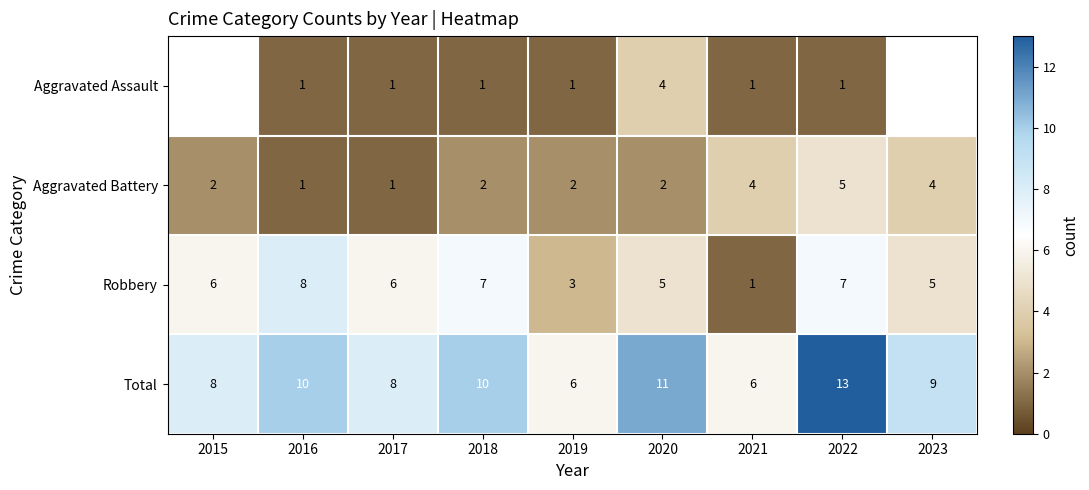

Between 2020 and 2018, which is larger?

2020